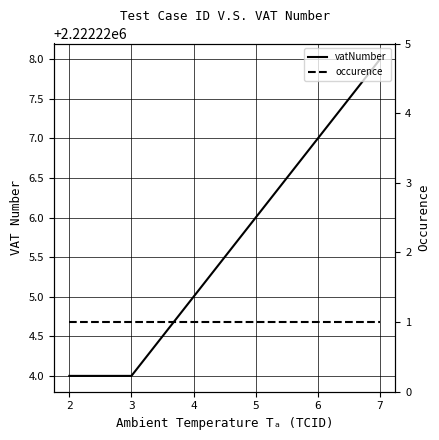

What is the spread (max minus min) of values at 2?

2222223